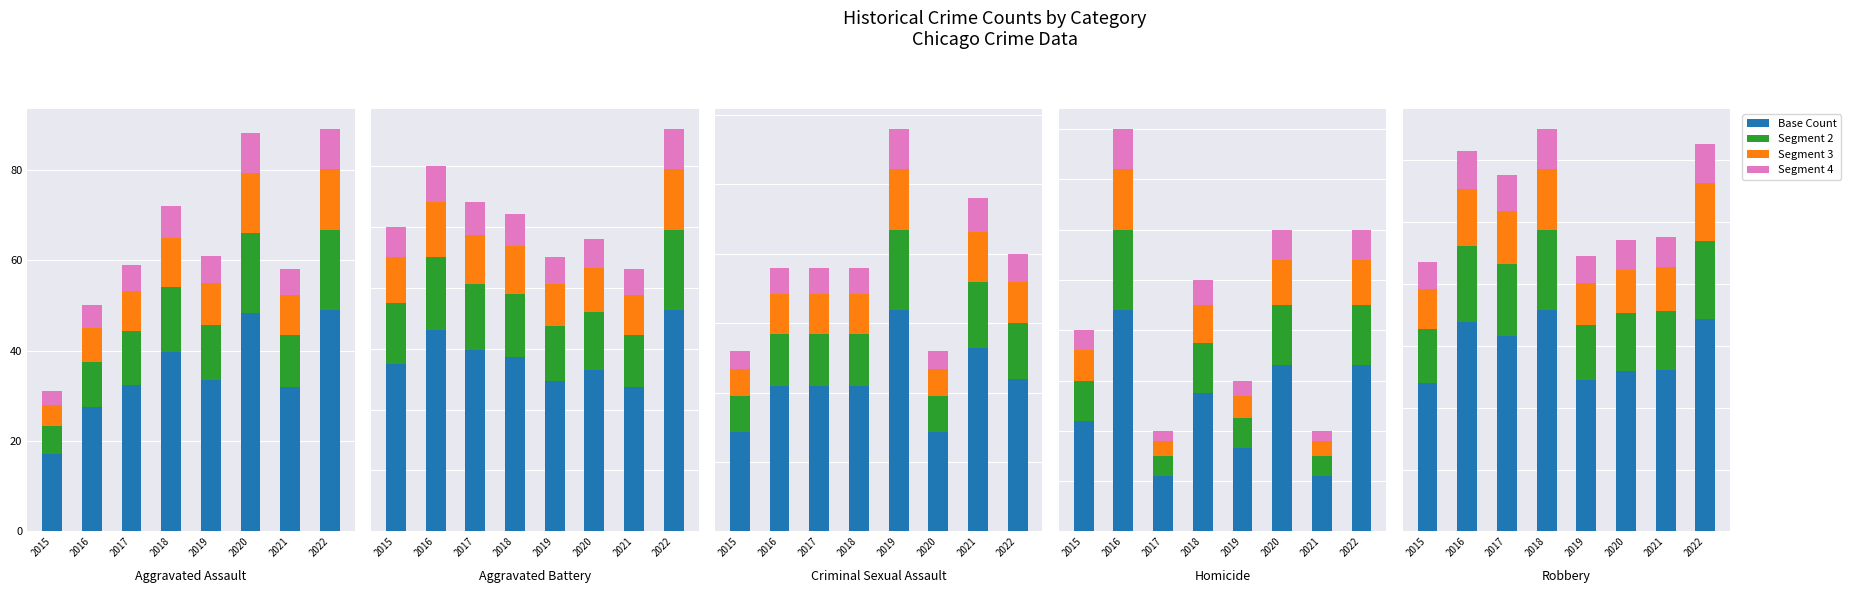

Which series has the widest spread of values?

Base Count